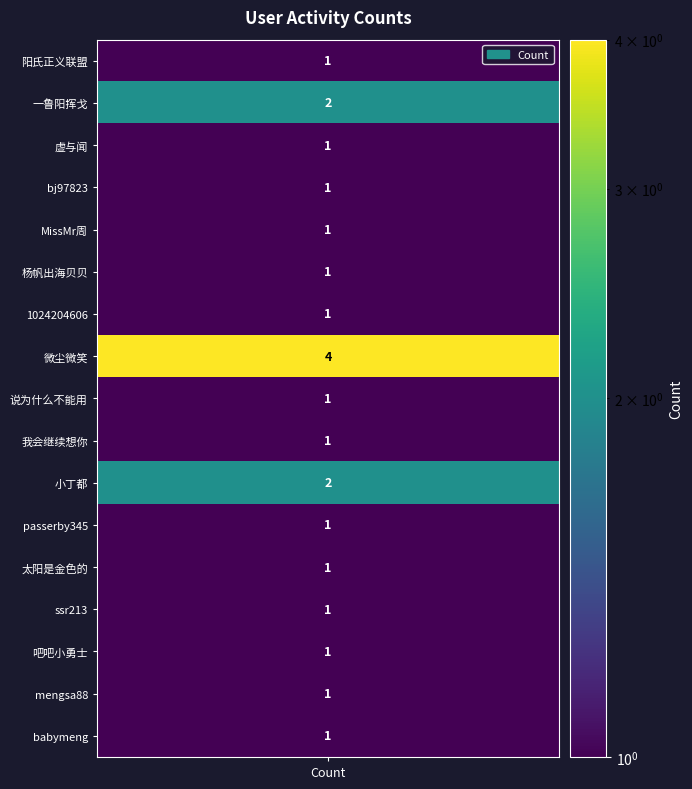

Reading left to right, list all the values displayed in this chart.

1	2	1	1	1	1	1	4	1	1	2	1	1	1	1	1	1